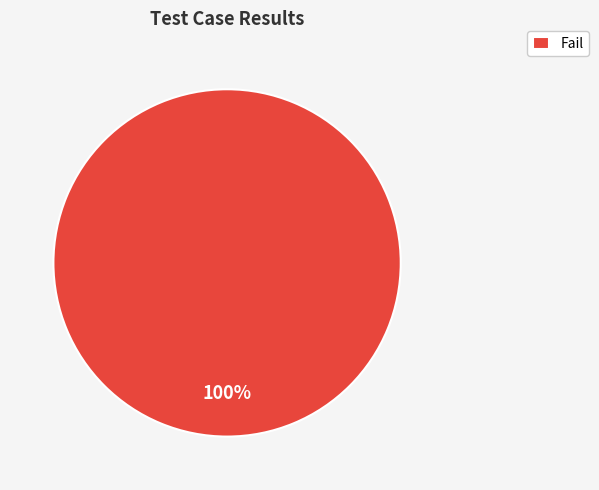

How many slices are in this pie chart?

1